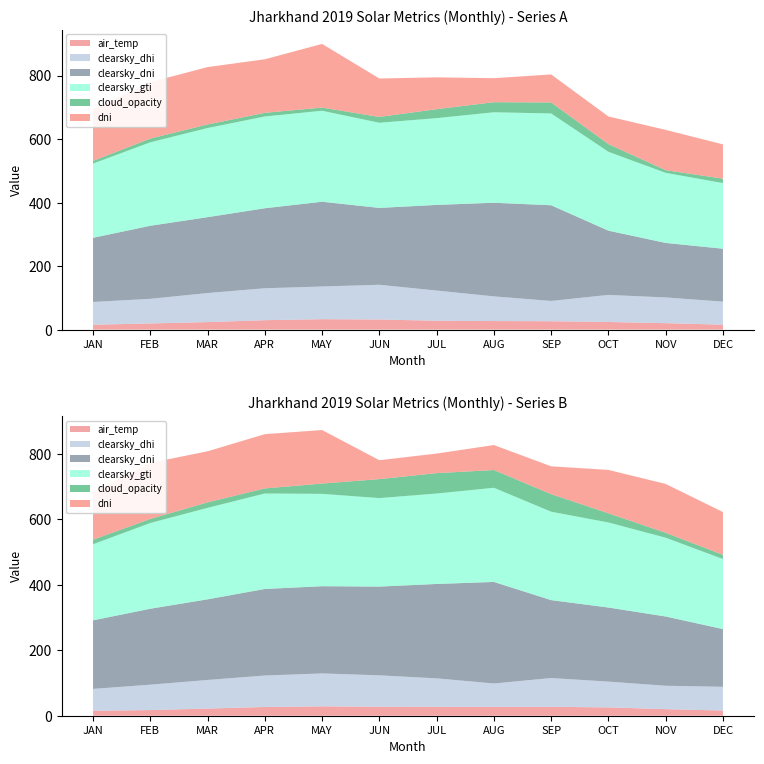

Reading right to left, extract all data points from this chart.

air_temp: 15.5	20.3	23.9	26.4	26.9	27.9	31.8	32.8	29.7	23.7	19.4	15.4
clearsky_dhi: 72.5	81.0	85.3	63.9	77.7	95.1	109.3	102.9	100.5	91.4	77.6	71.7
clearsky_dni: 166.6	171.6	202.2	301.2	294.8	269.6	242.0	266.9	251.8	238.9	230.0	201.9
clearsky_gti: 206.6	220.7	248.4	289.0	284.8	273.2	268.1	286.5	289.0	280.6	262.8	233.8
cloud_opacity: 14.0	8.3	24.2	34.7	31.6	28.2	18.3	9.9	11.5	11.2	11.8	8.4
dni: 107.9	126.9	87.0	88.2	75.7	100.2	121.1	200.5	168.6	180.7	177.5	163.3